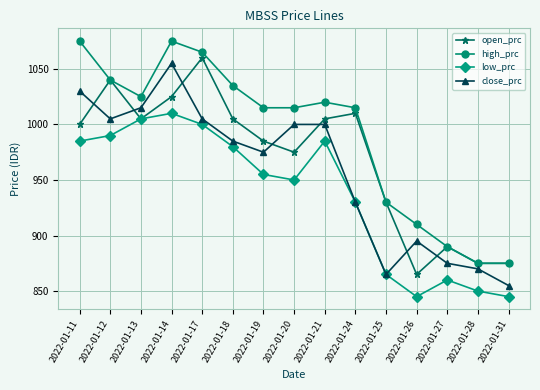

What is the value of the low_prc point at the 14th from the left?

850